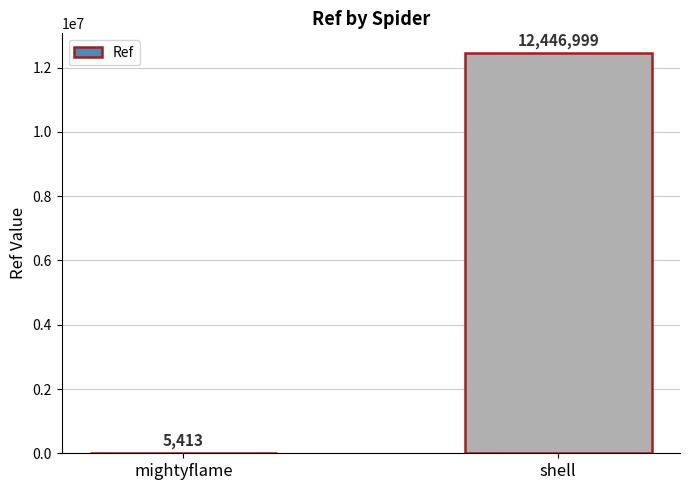

Are the bars grouped side by side (vs. stacked)?

No